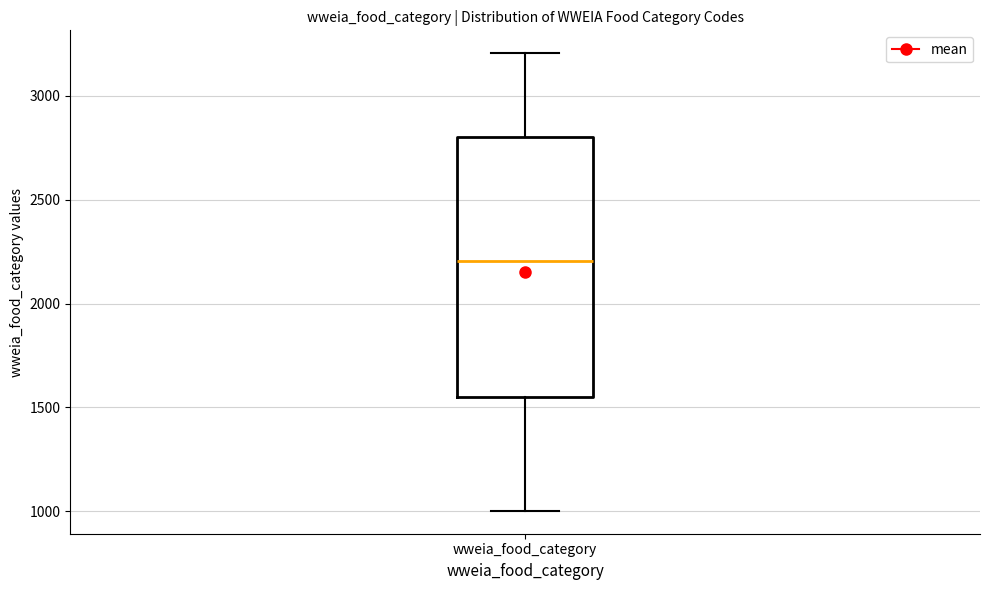

Transcribe this box plot: give where the median line is, the range the box spans, and where the two whiskers end, as read against the y-axis. The values are not printed on the chart, so give them approximately, as read against the axis.

median 2200, box 1550 to 2800, whiskers 1000 to 3200